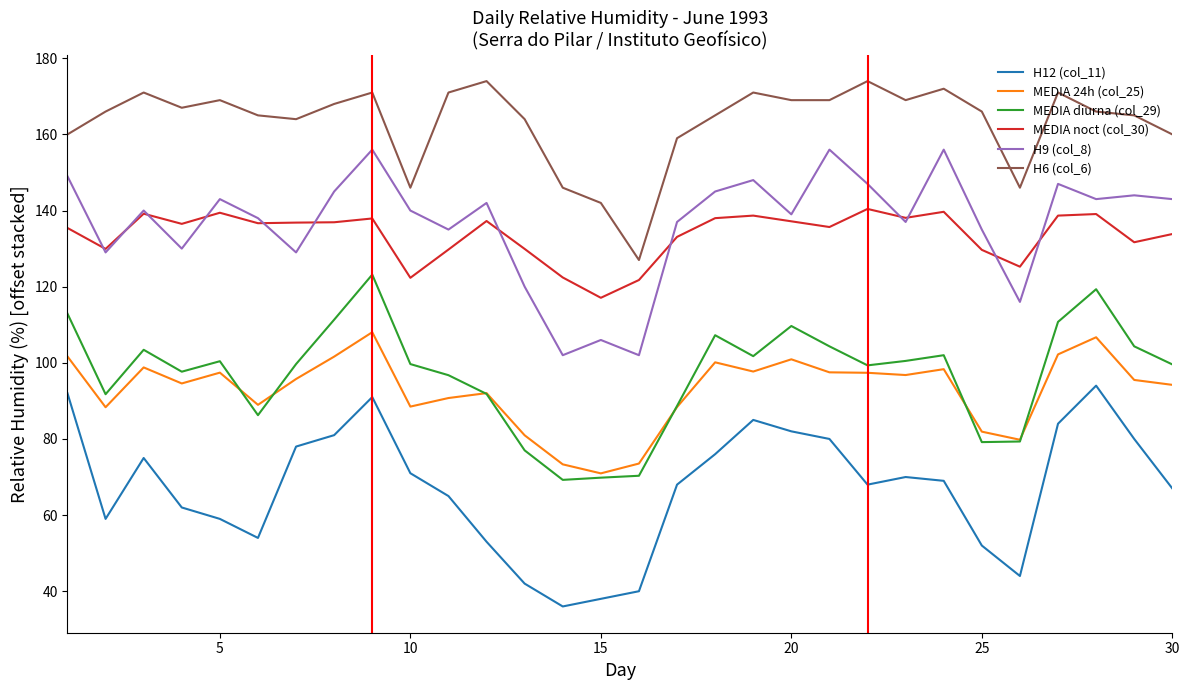

What is the smallest value displayed?

36.0